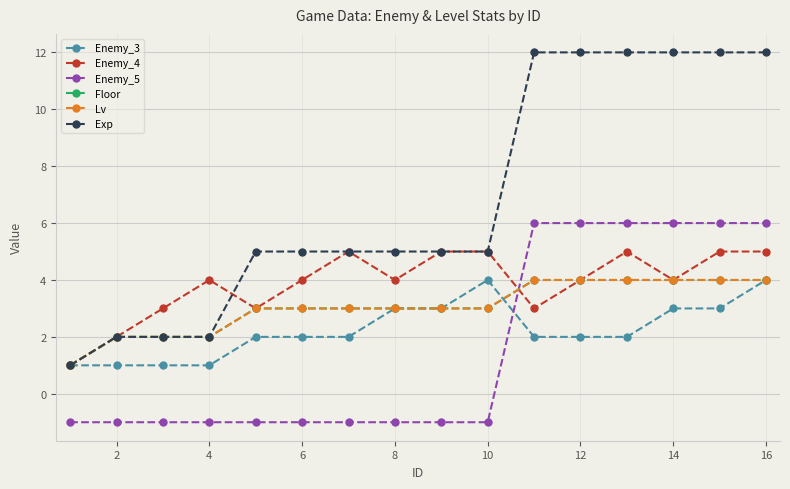

At which category is the sum across all series the highest?

16